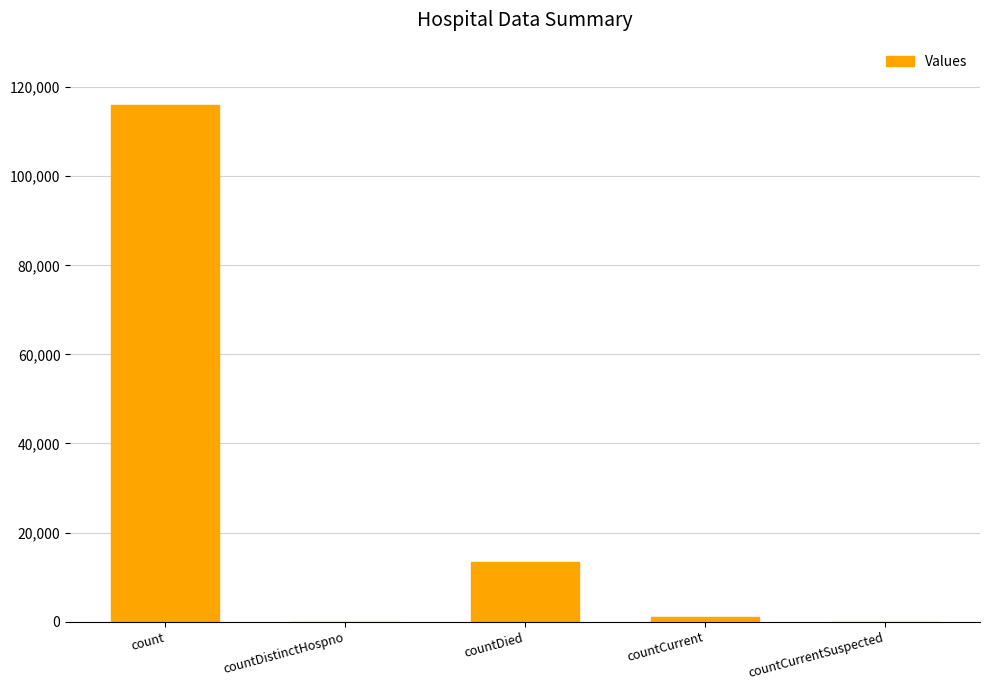

Is it true that the value at countDied is 13397?

True